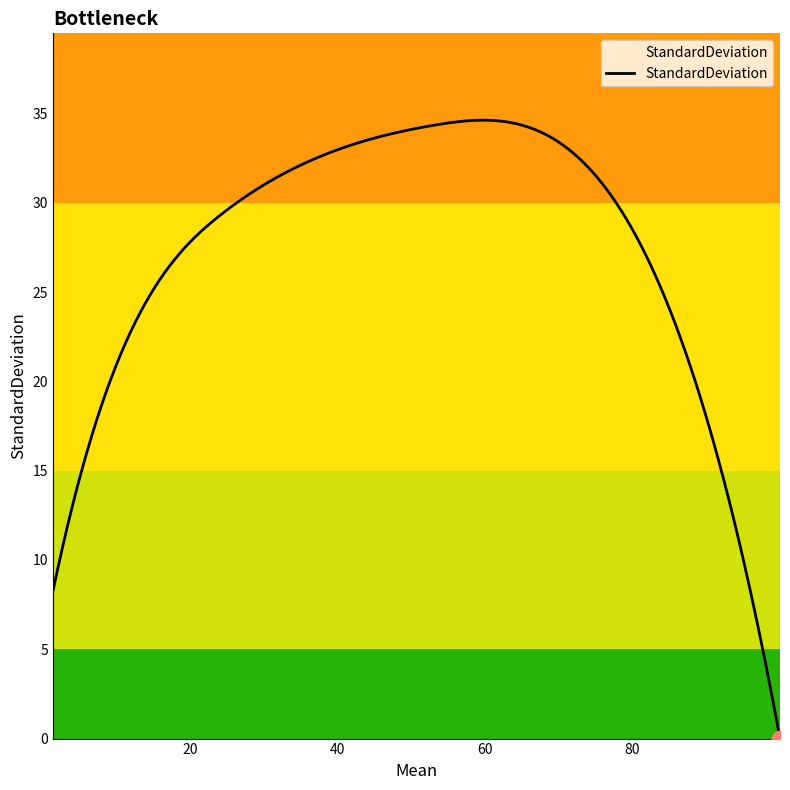

What is the difference between the maximum and minimum values?

34.6